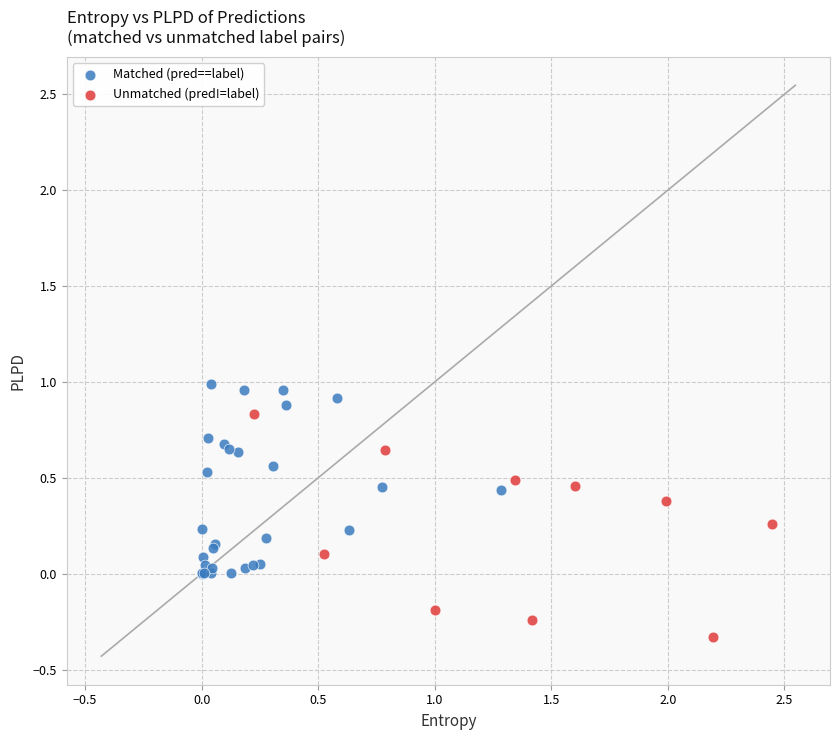

Which series reaches the minimum Y coordinate?

Unmatched (pred!=label)